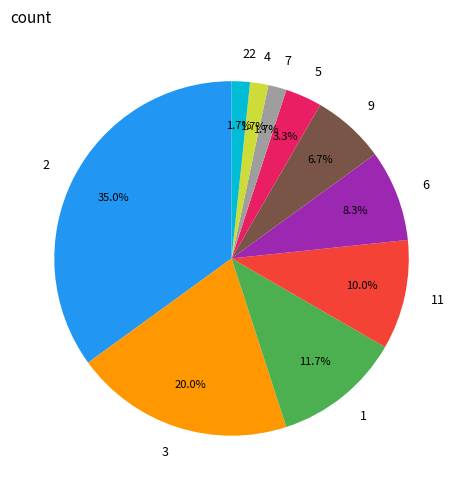

Do 3 and 11 together represent more than half of the pie?

No